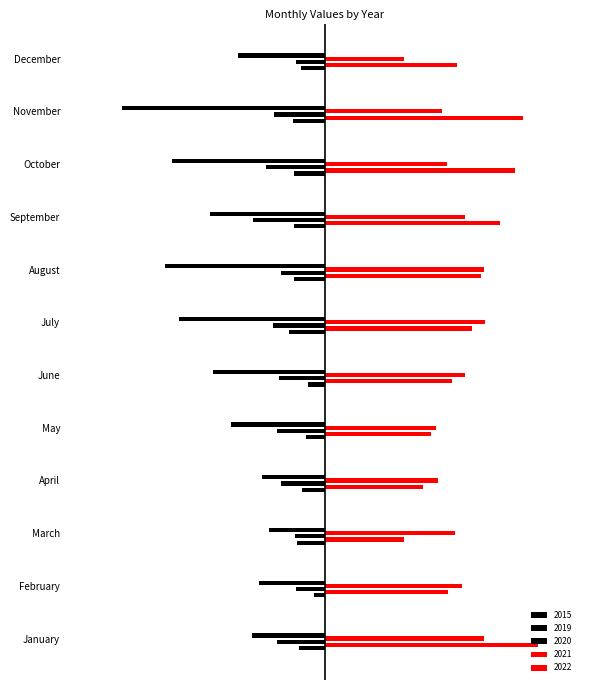

Which label corresponds to the largest value in the chart?

January